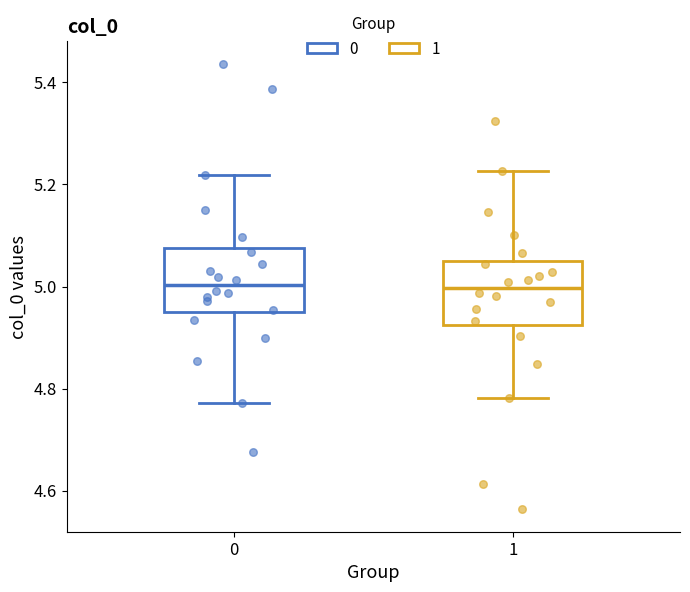

Reading left to right, transcribe this box plot: for each box, give where its median line is, the range the box spans, and where its two whiskers end, as read against the y-axis. The values are not printed on the chart, so give them approximately, as read against the axis.

0: median 5.00, box 4.94 to 5.08, whiskers 4.78 to 5.22
1: median 5.00, box 4.92 to 5.06, whiskers 4.78 to 5.22